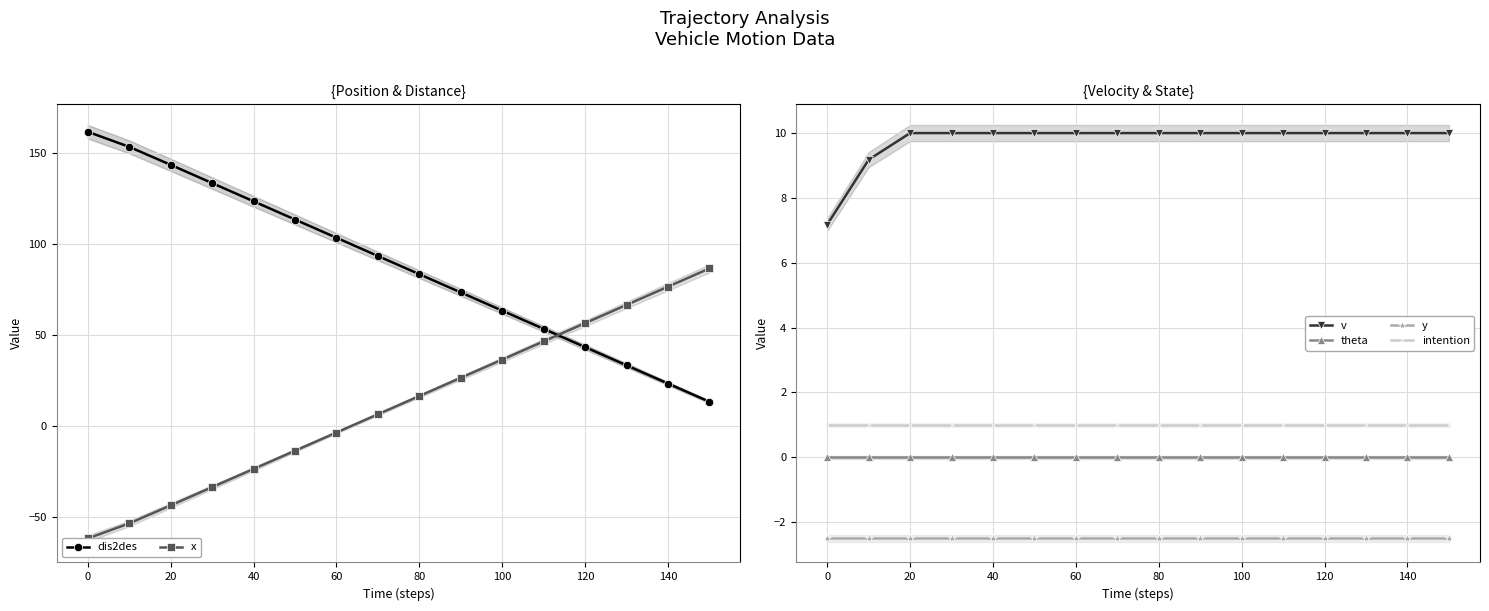

Is the value of intention at 140 greater than the value of theta at 140?

Yes